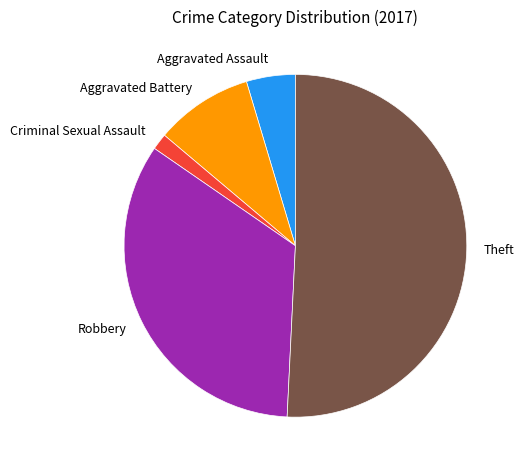

Approximately how many times larger is the value at Theft compared to Robbery?

1.5